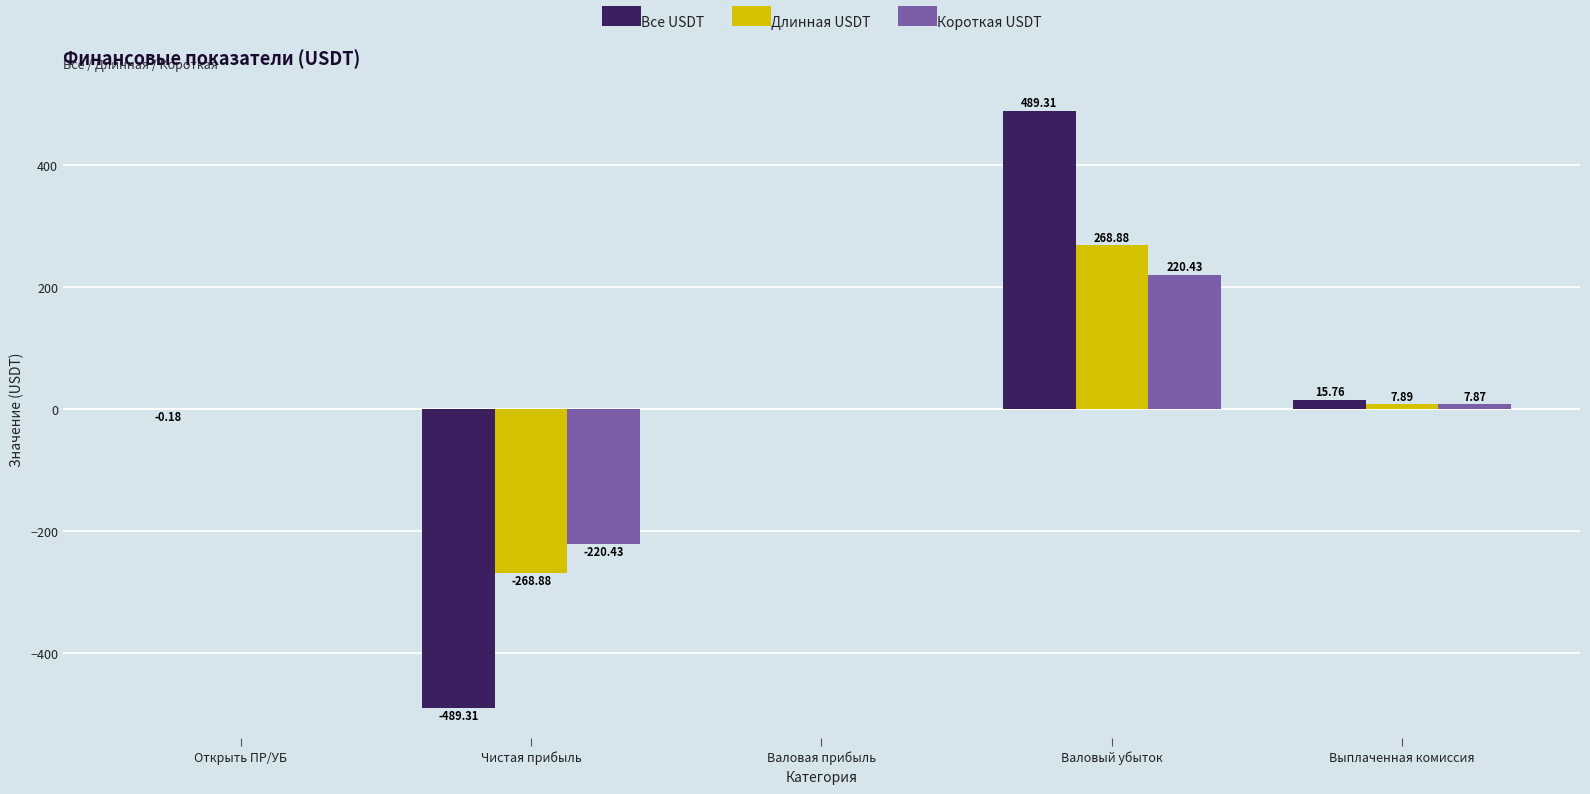

What is the sum of all Длинная USDT values?

7.9